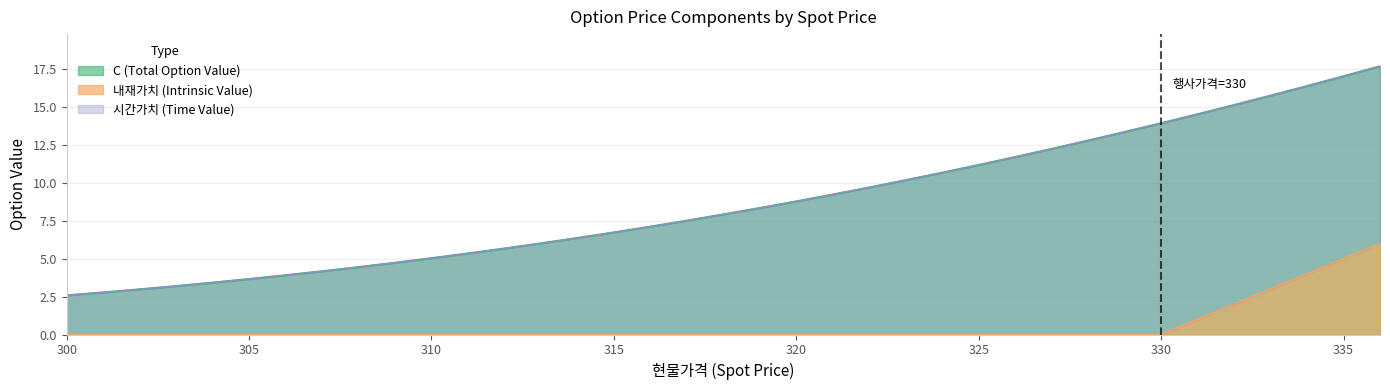

How many values in the C series exceed 7?

21